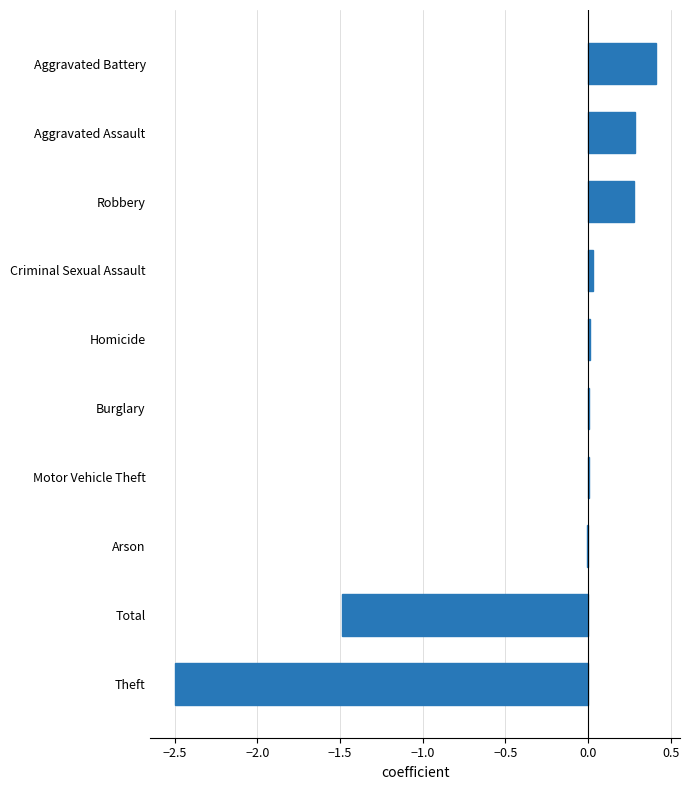

The value at Total is -1.5. True or false?

True